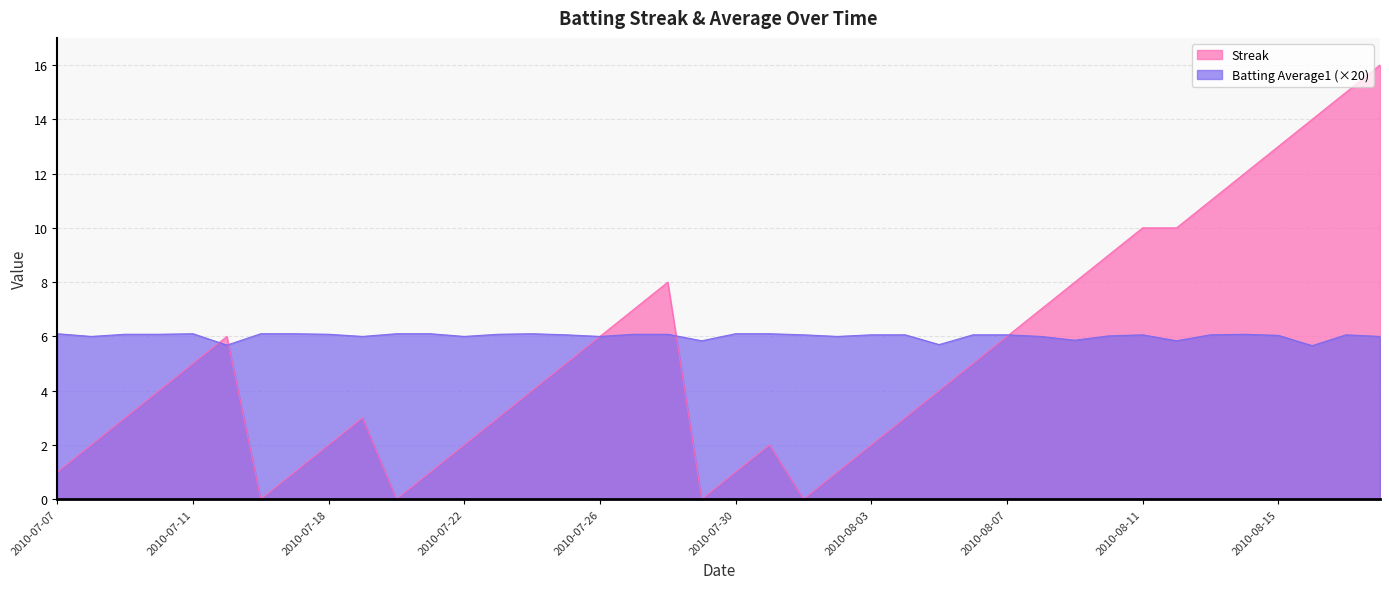

At which category does the chart reach its minimum across all series?

2010-07-16